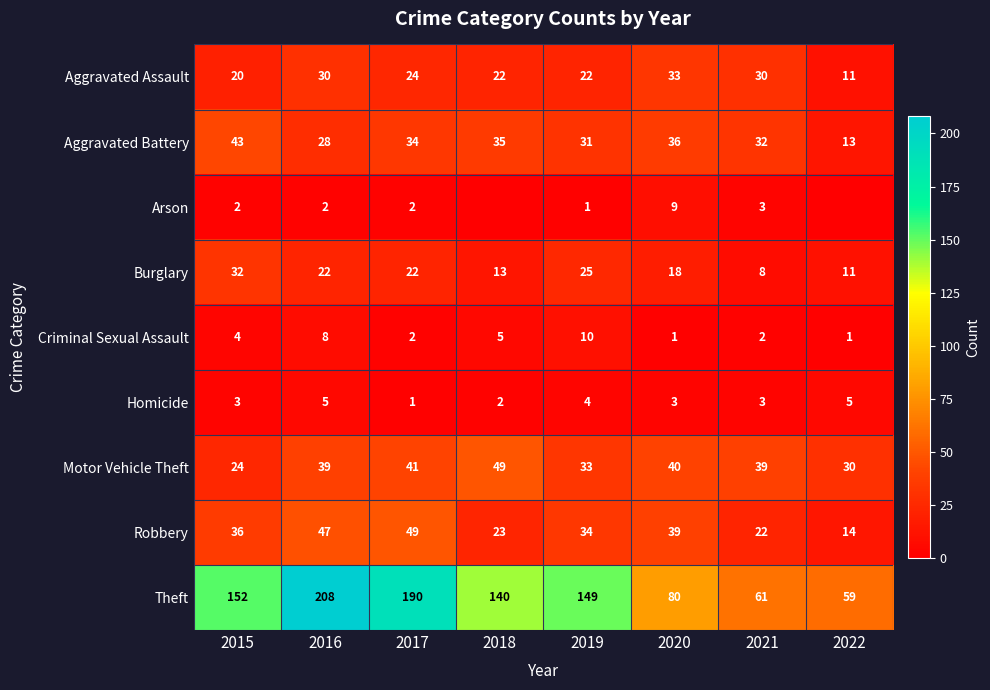

What value does the Homicide series have at 2016?

5